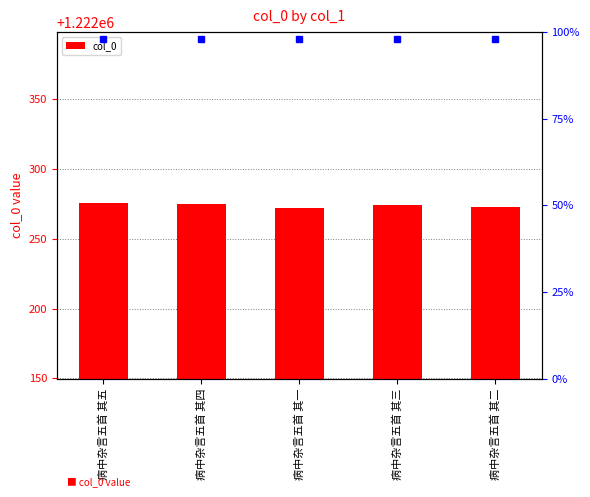

At which label is the value closest to 1222274?

病中杂言五首 其三